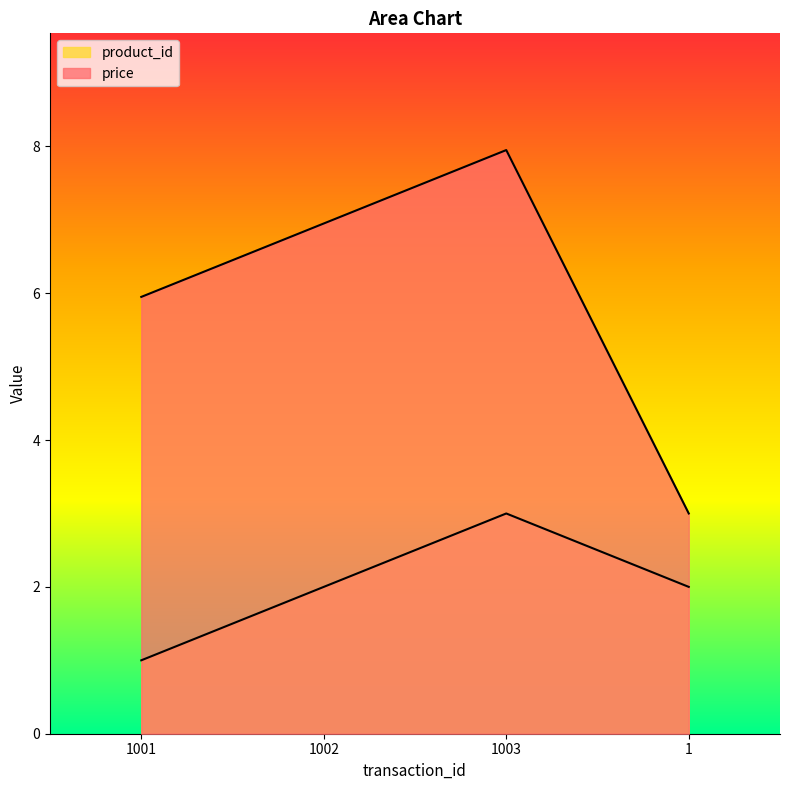

Is it true that price equals 8.0 at 1003?

True